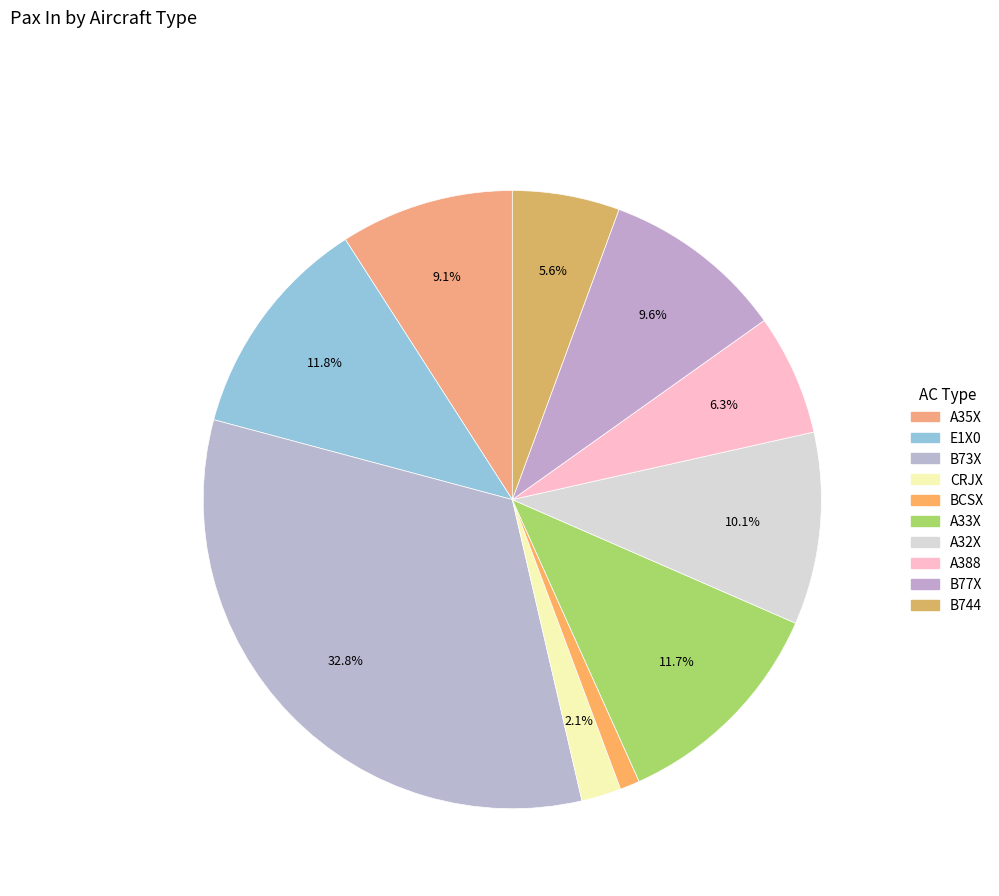

What portion of the pie excludes CRJX?

97.9%